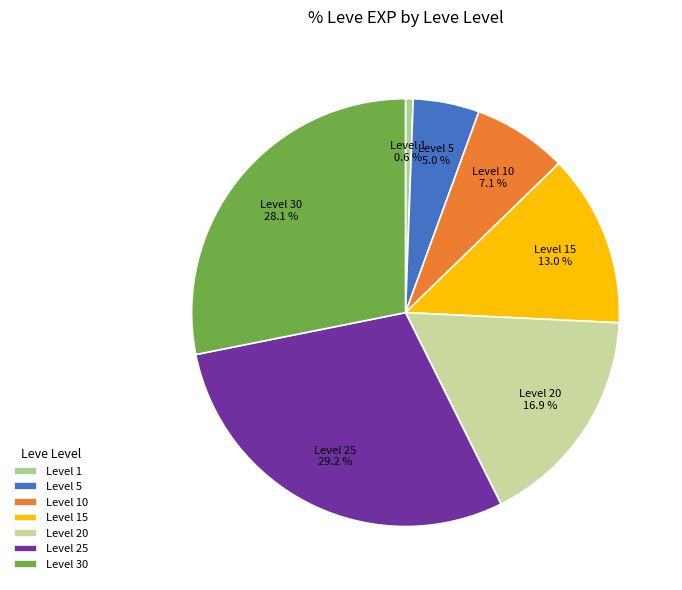

What is the total percentage of Level 5 and Level 30?

33.1%